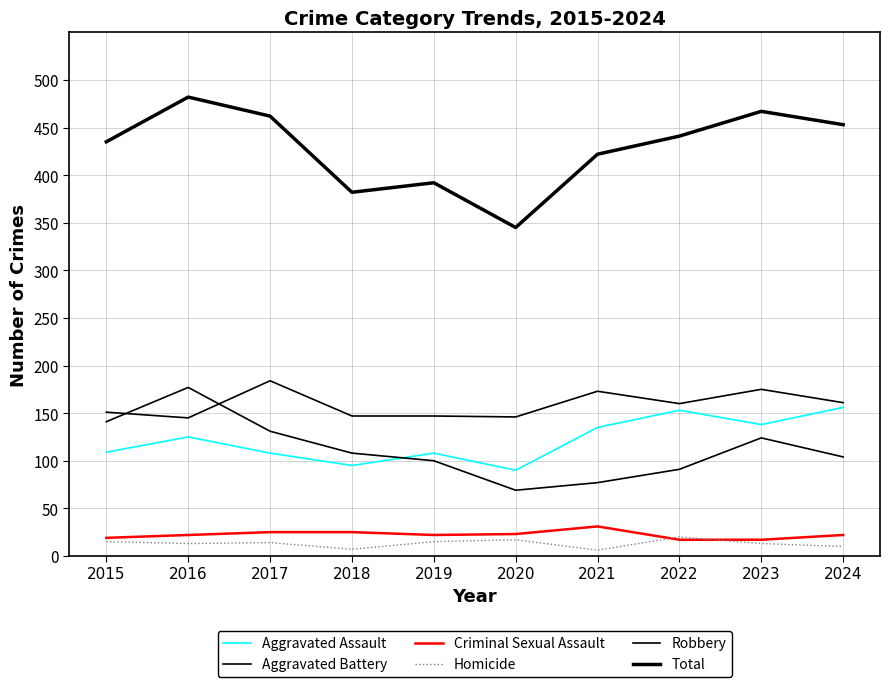

What is the difference between the highest and lowest values at 2019?

377